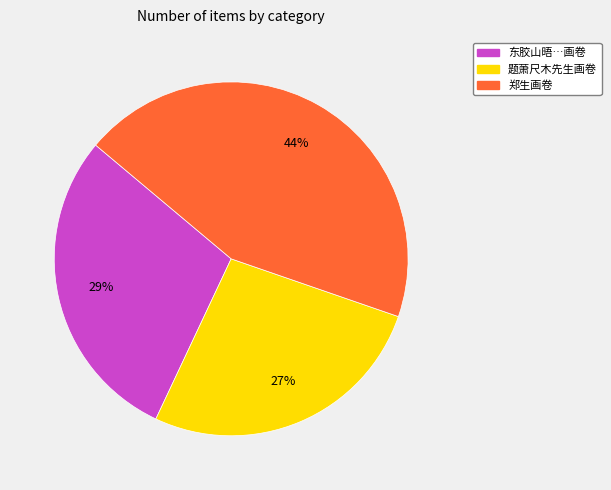

To the nearest percent, what portion does 题萧尺木先生画卷 represent?

27%